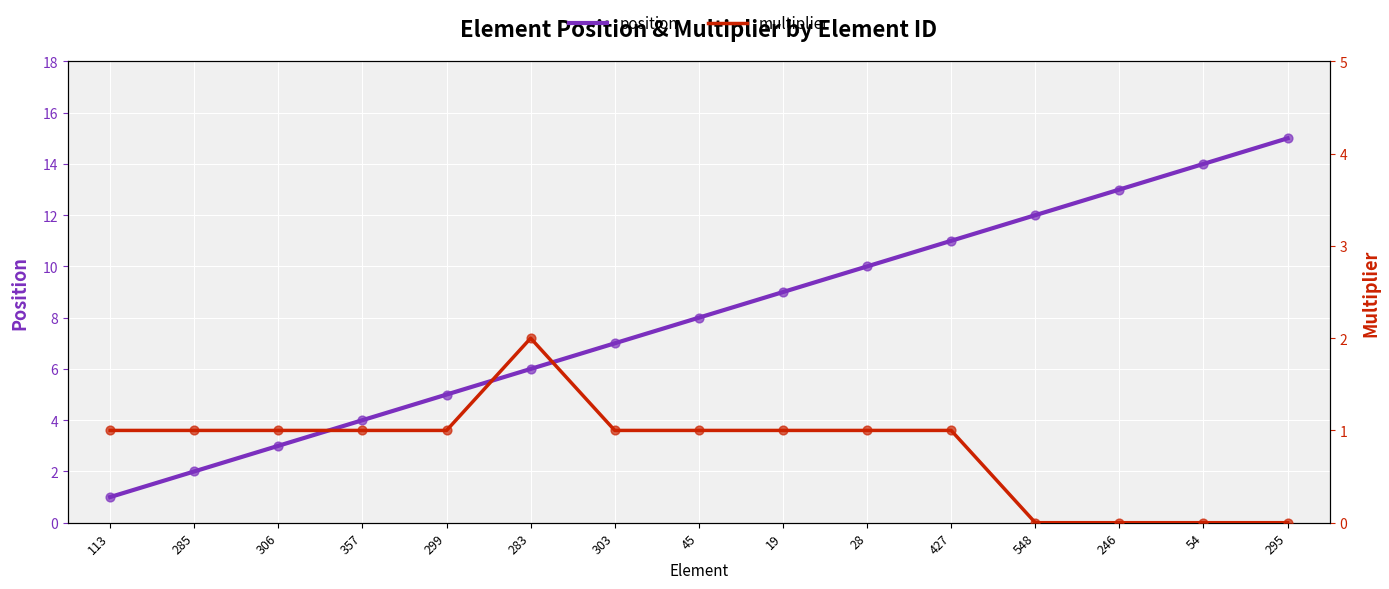

Which series reaches the minimum Y coordinate?

multiplier